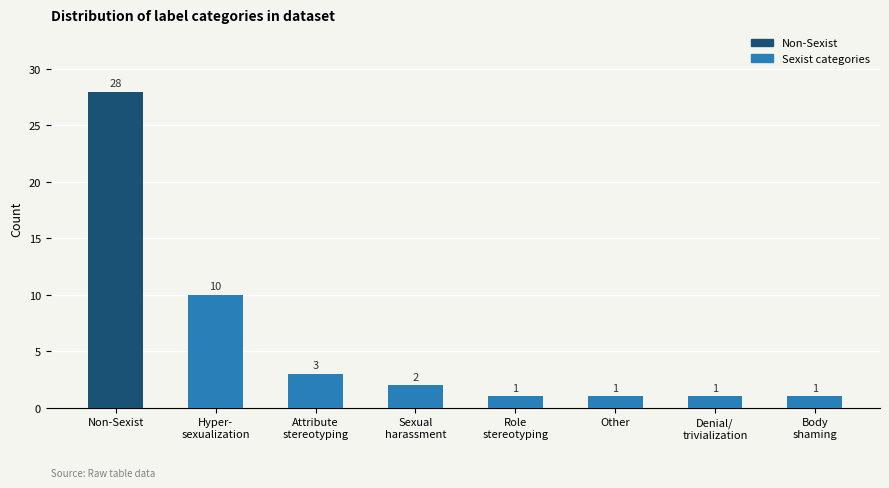

What is the difference between the second highest and minimum values?

9